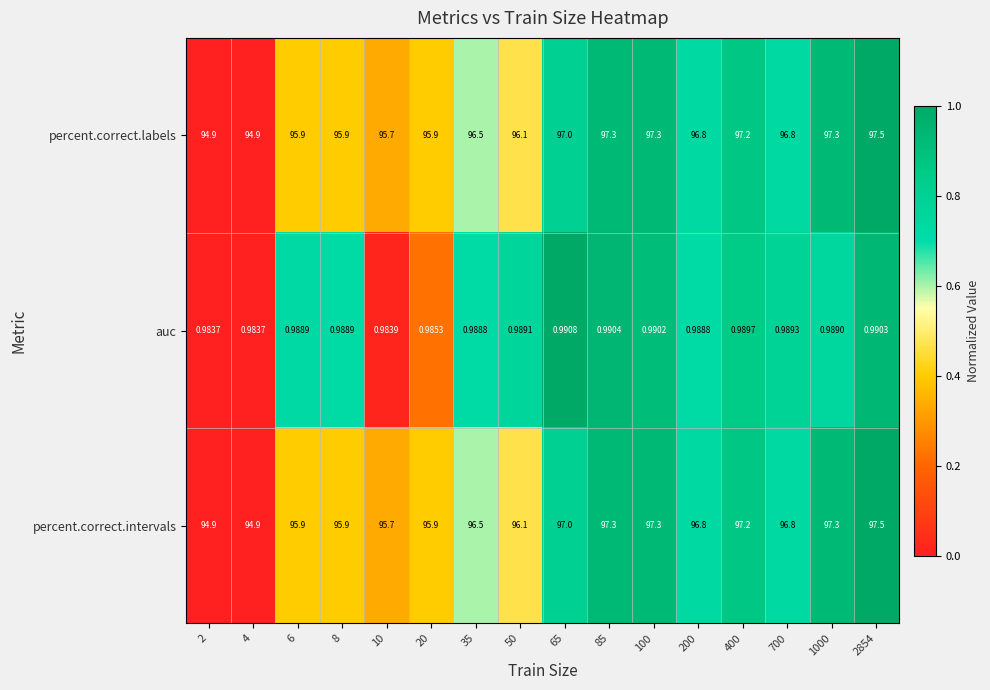

Is the value of percent.correct.intervals at 2854 greater than the value of percent.correct.labels at 20?

Yes